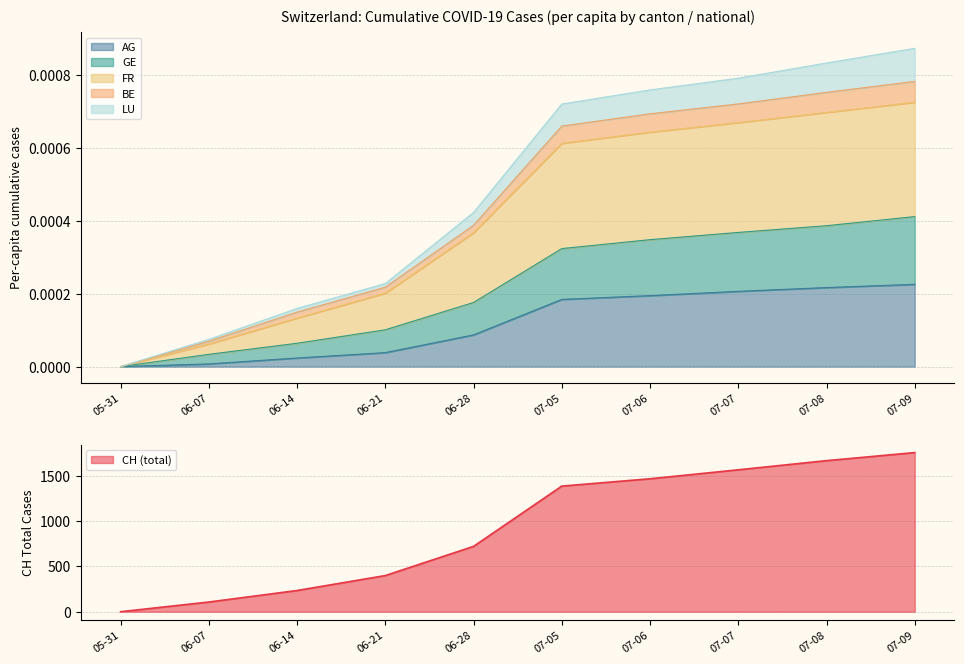

What is the value of the CH point at the 8th from the left?

1566.0